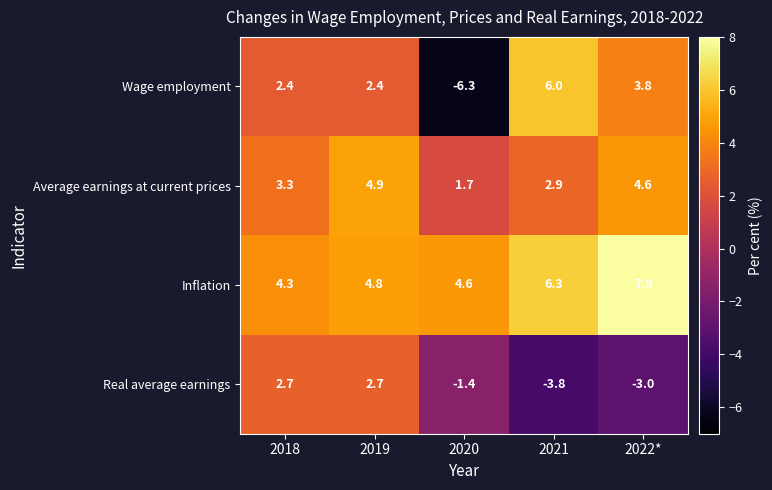

The Real average earnings series shows -6.5 at 2021. True or false?

False